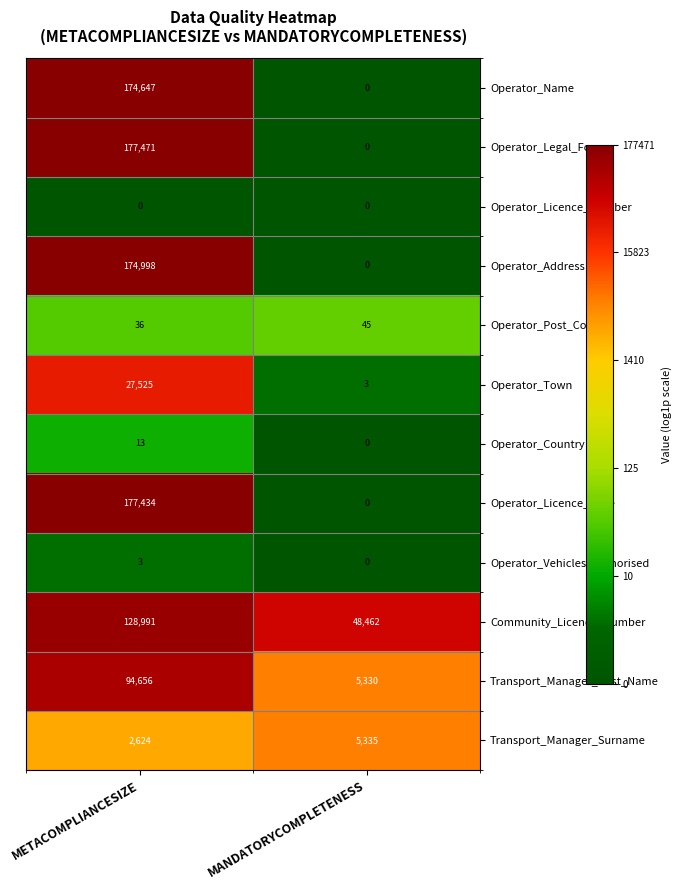

What is the difference between the highest and lowest values at METACOMPLIANCESIZE?

177471